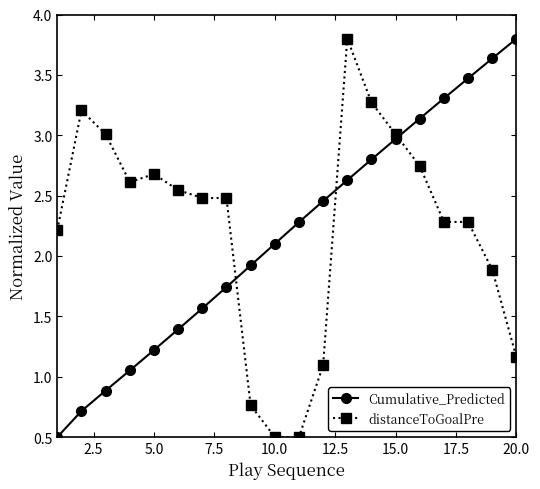

At how many categories does at least one series exceed 1?

20